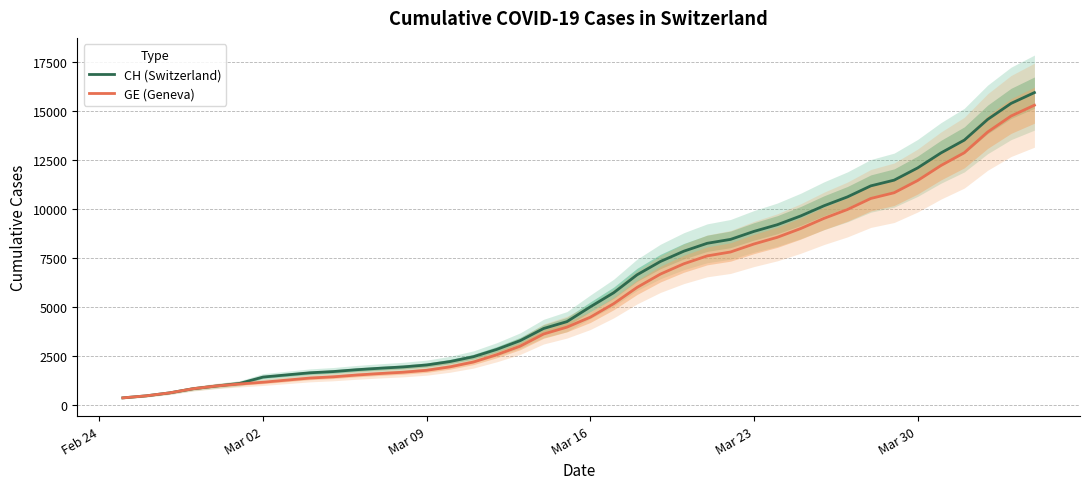

What are all the series names shown in the legend?

CH (Switzerland), GE (Geneva)